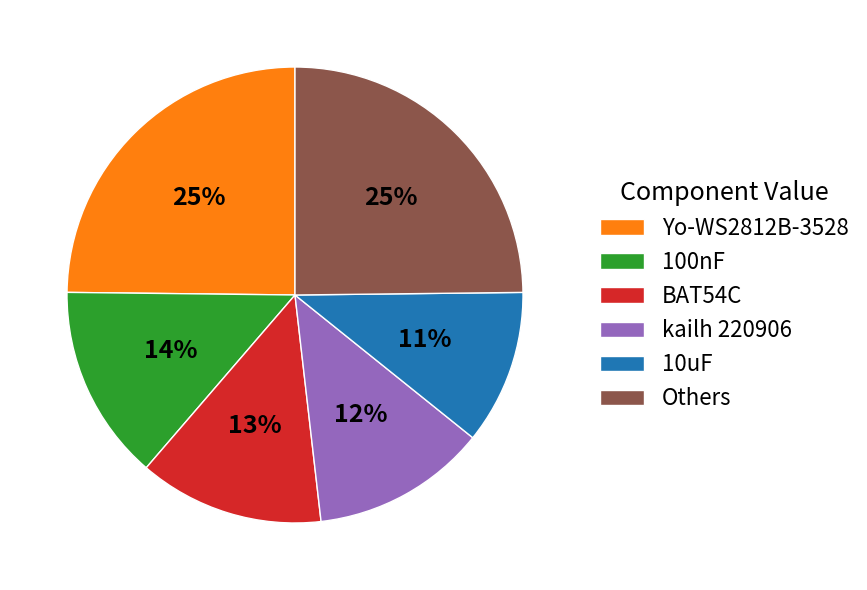

To the nearest percent, what is the combined percentage of Yo-WS2812B-3528 and 100nF?

39%